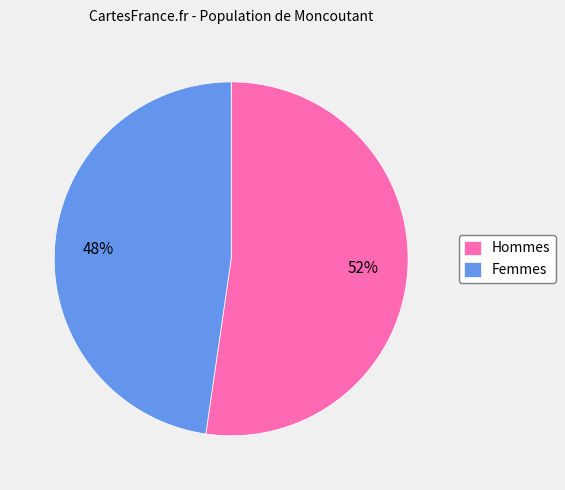

How many slices are in this pie chart?

2